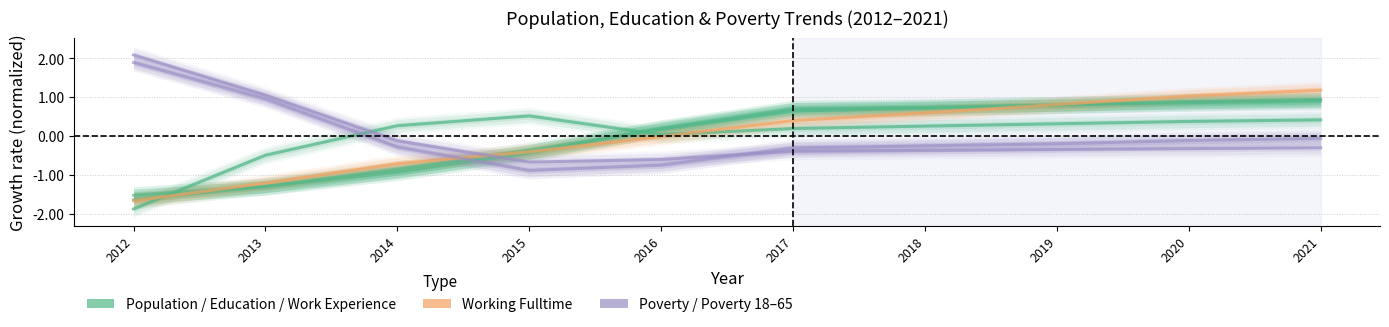

How many data points does each series have?

10